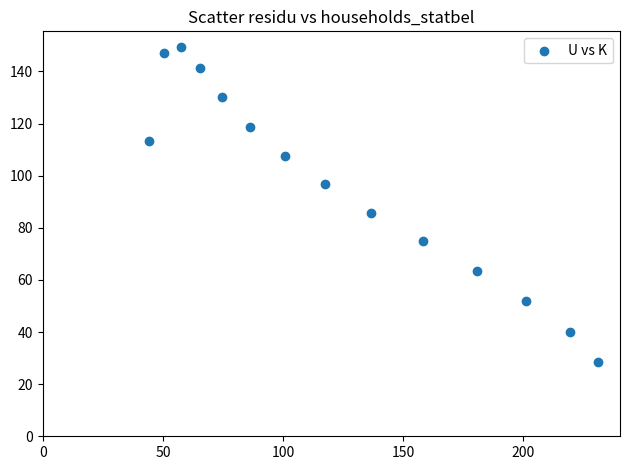

What is the range of X values (max minus min)?

186.8